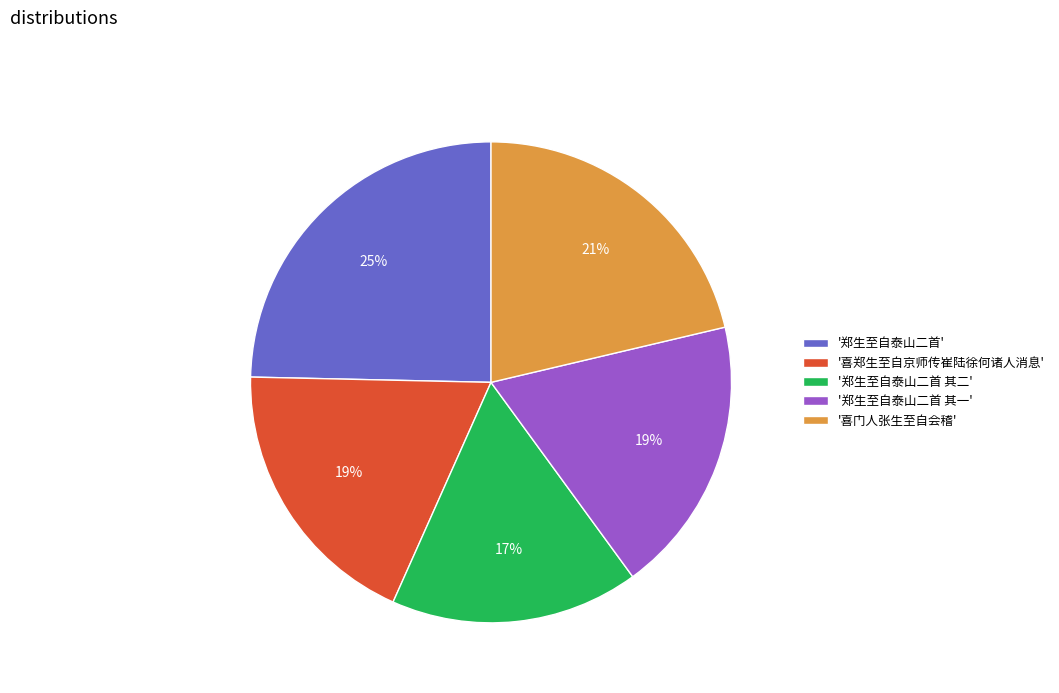

Is it true that '喜门人张生至自会稽' is 29% of the pie?

False